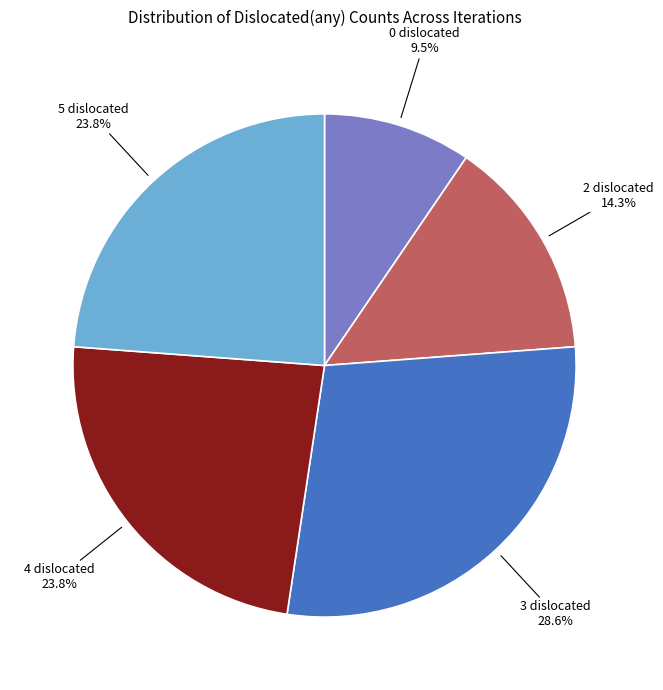

What is the largest slice in the pie chart?

3 dislocated